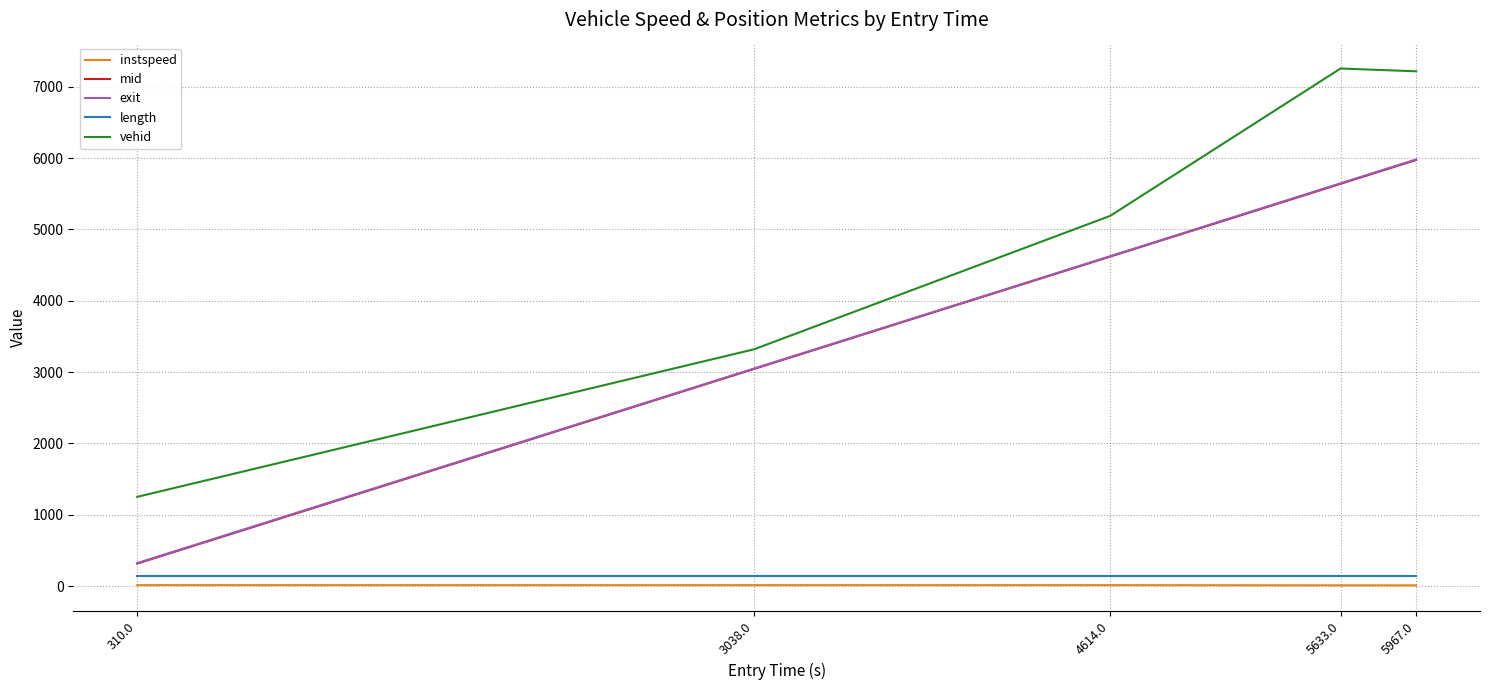

What is the sum of all exit values?

19622.4